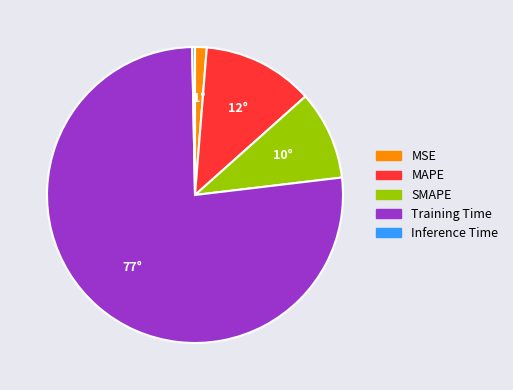

Combined, do Inference Time and MAPE account for over 50%?

No